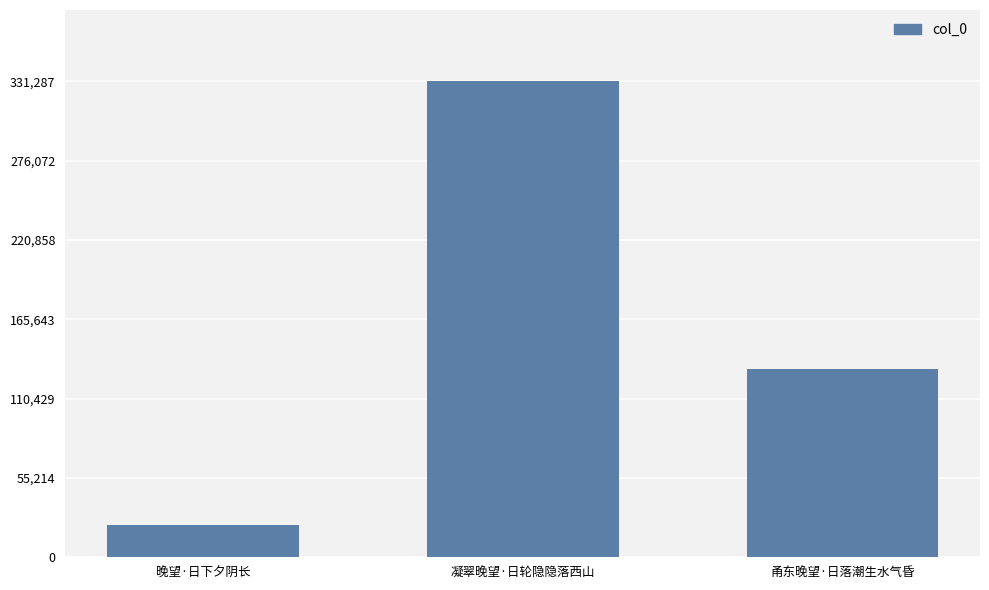

Rank the categories by value from highest to lowest.

凝翠晚望·日轮隐隐落西山, 甬东晚望·日落潮生水气昏, 晚望·日下夕阴长